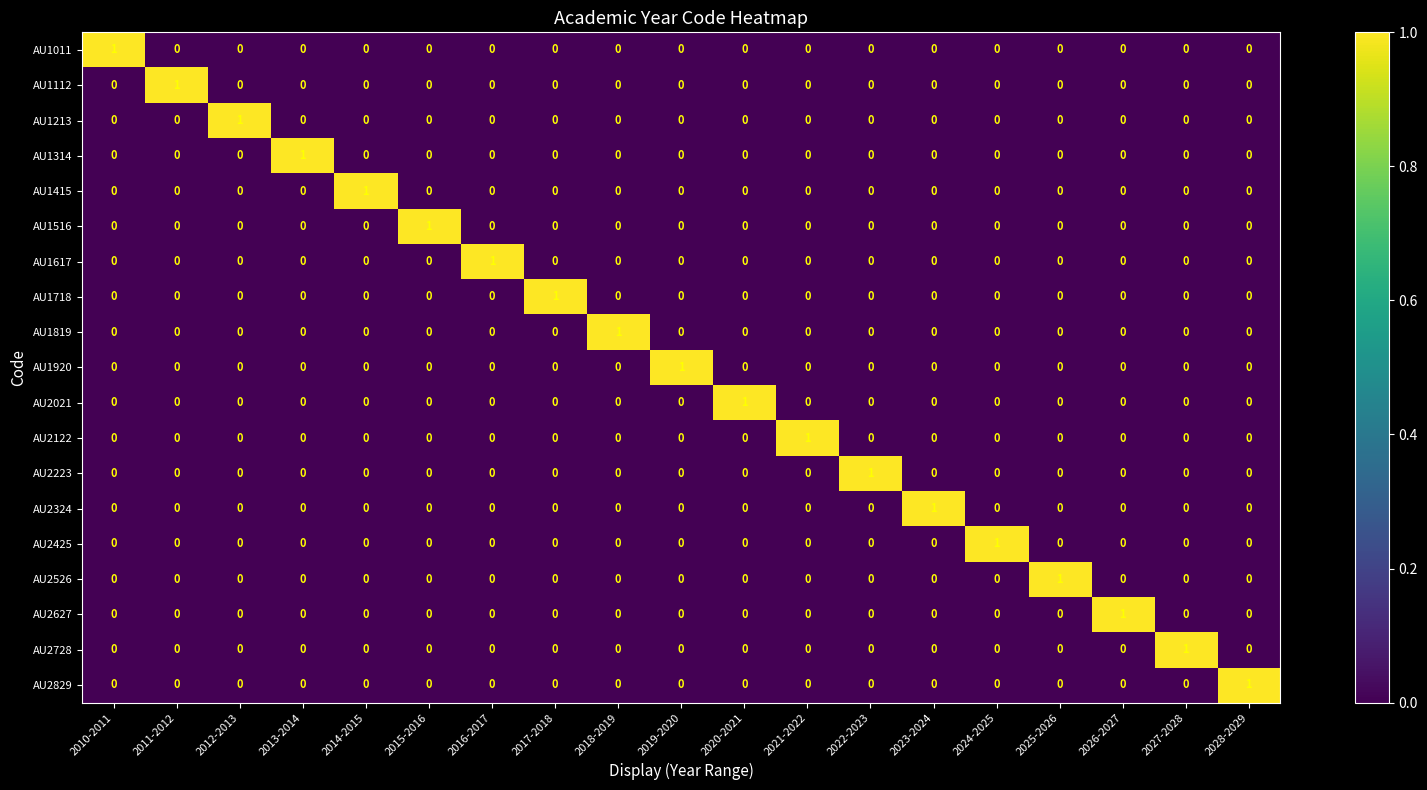

Count the AU2829 values in the range 0 to 1.

19